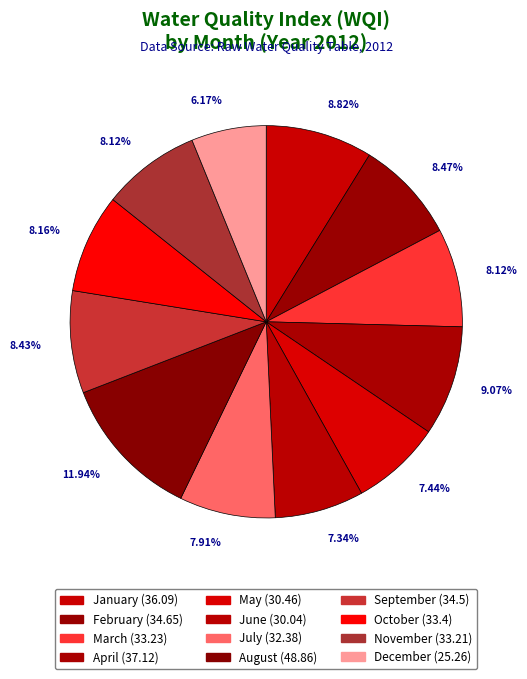

True or false: February accounts for 3% of the total.

False